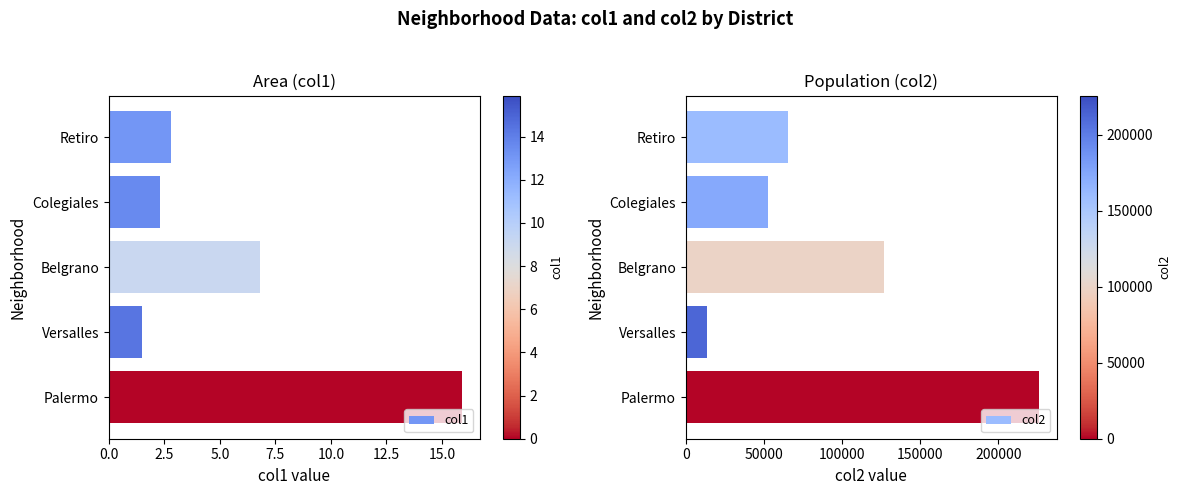

Which series has the largest total across all categories?

col2